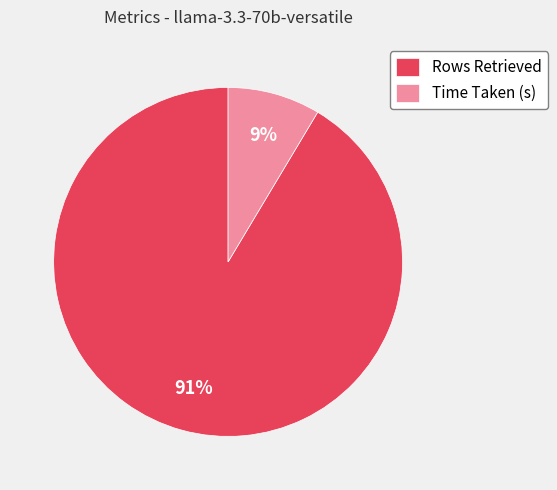

Combined, do Rows Retrieved and Time Taken (s) account for over 50%?

Yes